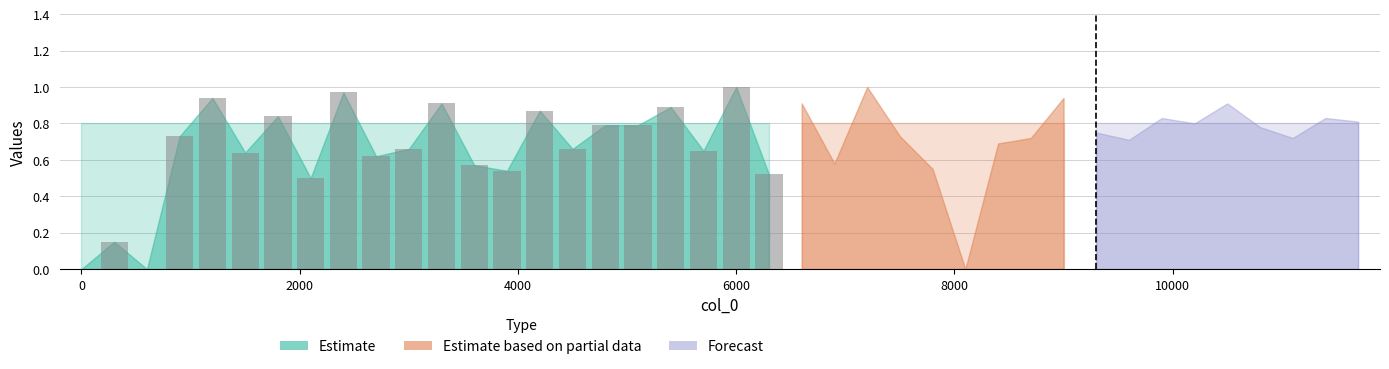

Are the bars horizontal?

No